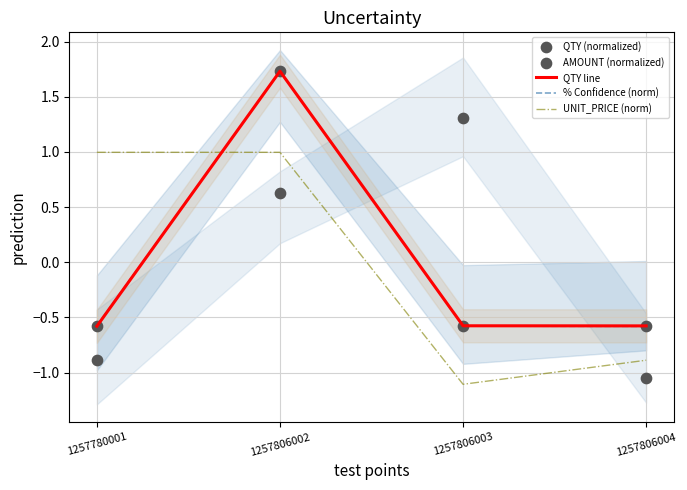

What is the total value across all series at 1257780001?

-1.6